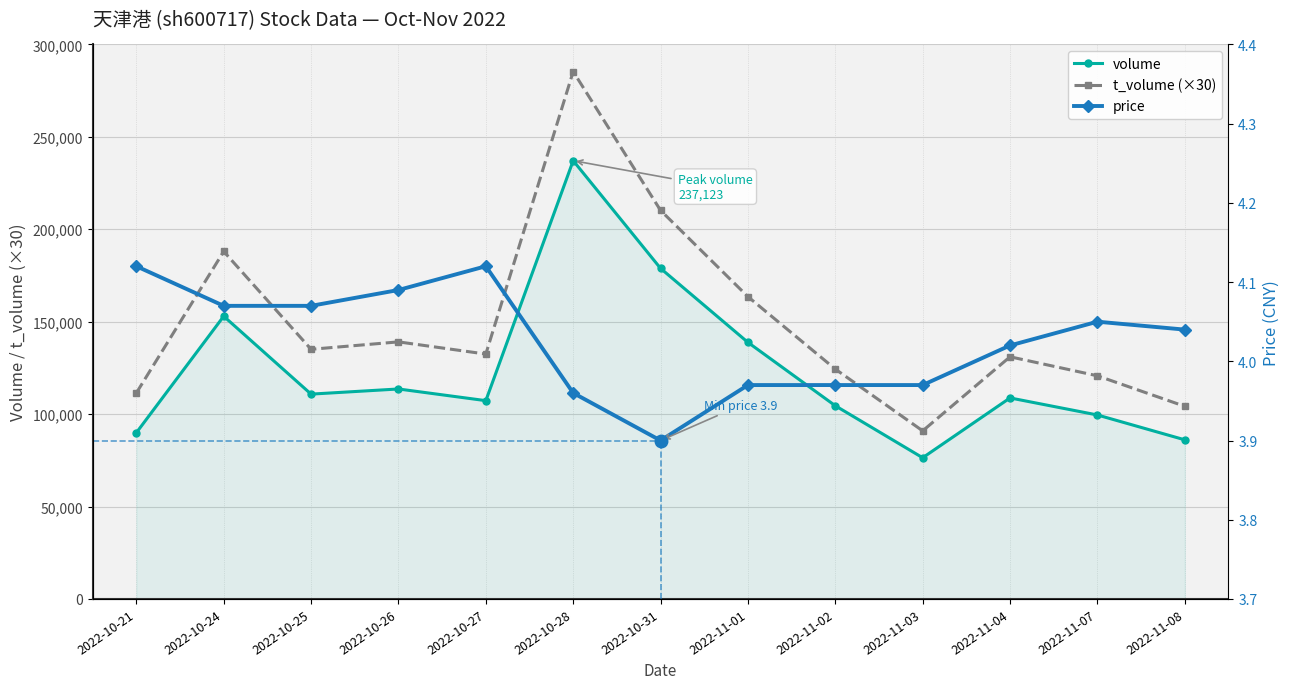

How many lines are shown in the chart?

3